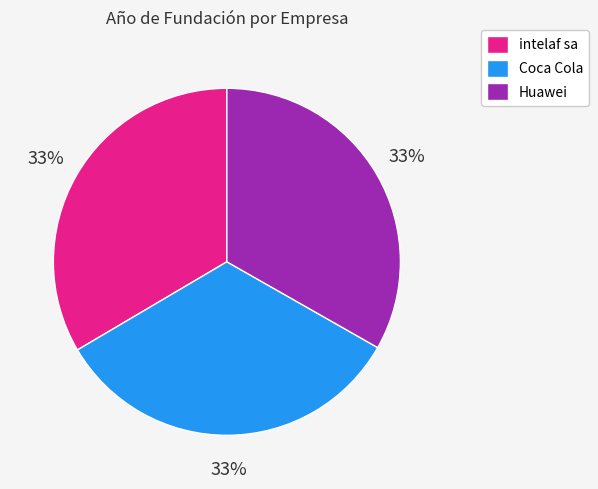

Is Coca Cola the majority of the pie?

No